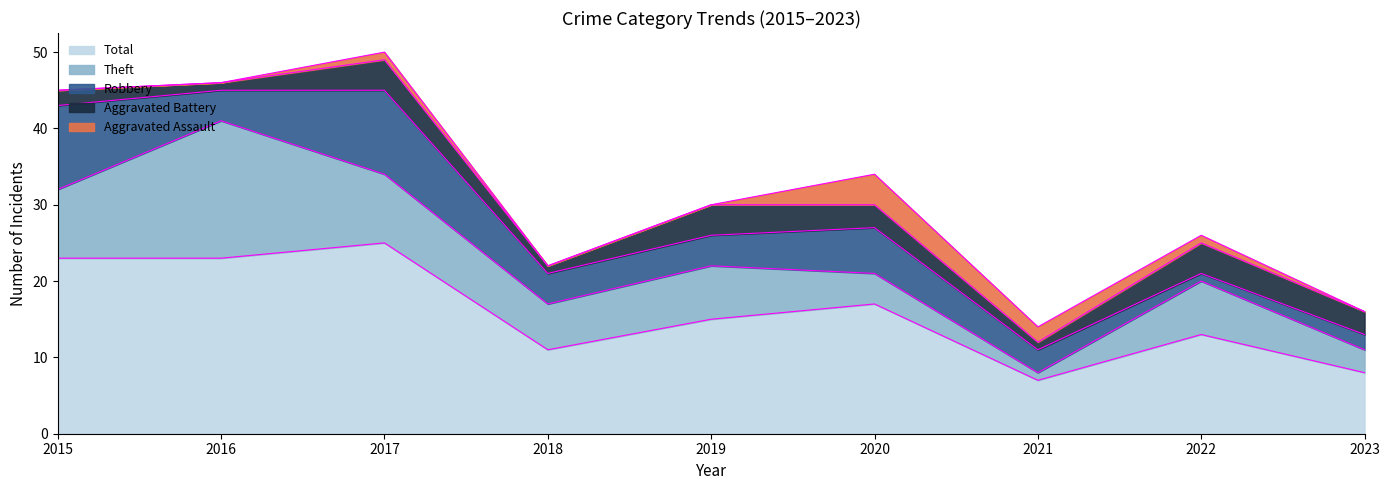

Count the number of data series in this chart.

5